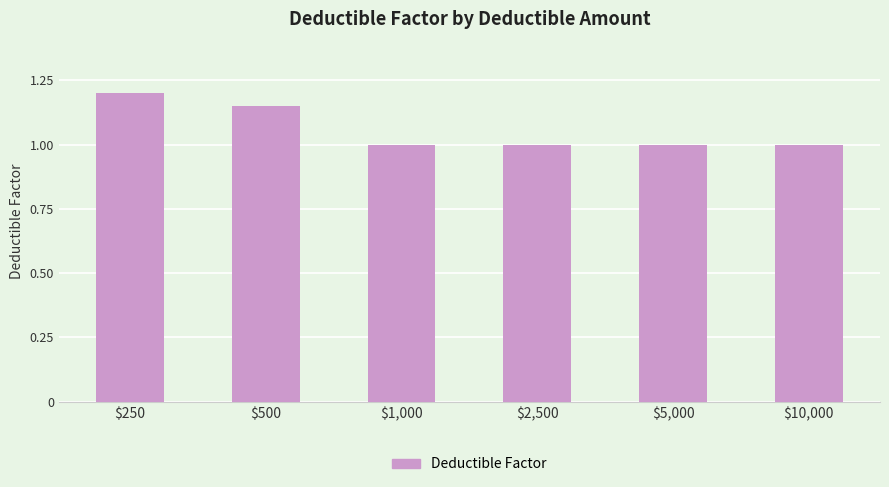

What position from the right is $10,000?

1